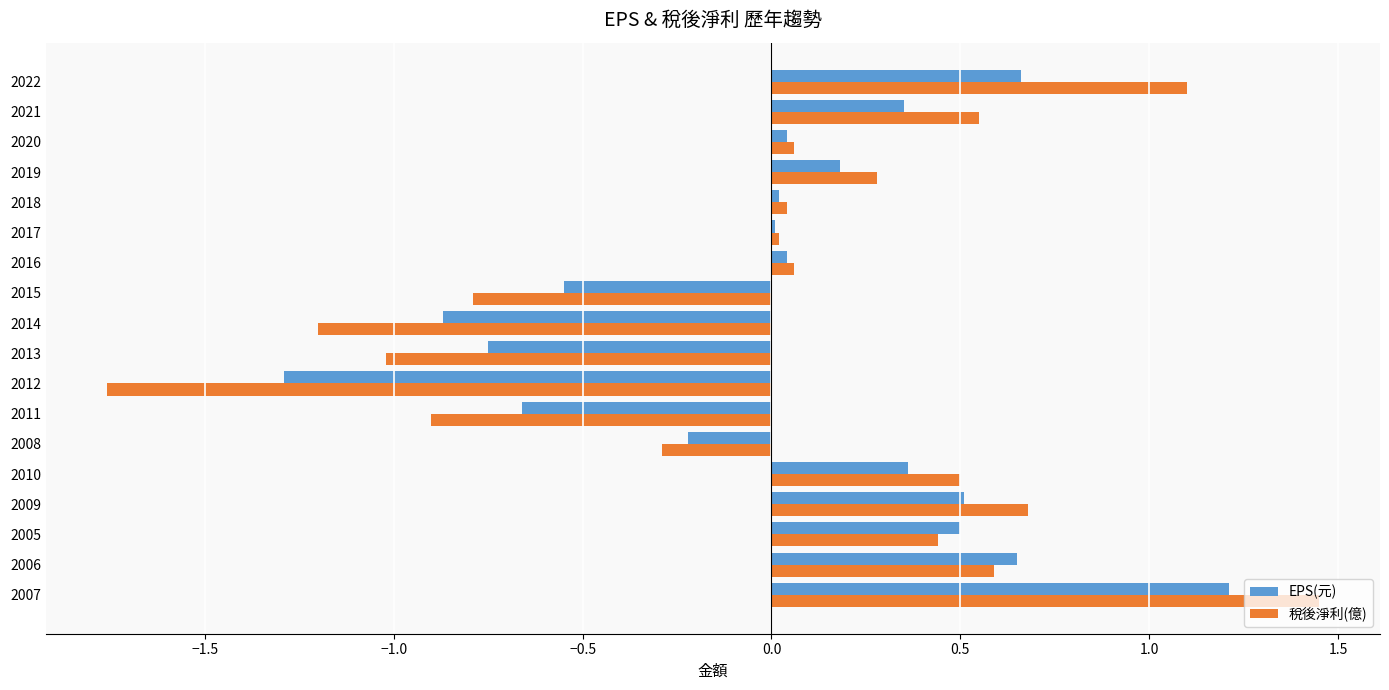

Which series changed the most between 2007 and 2015?

稅後淨利(億)